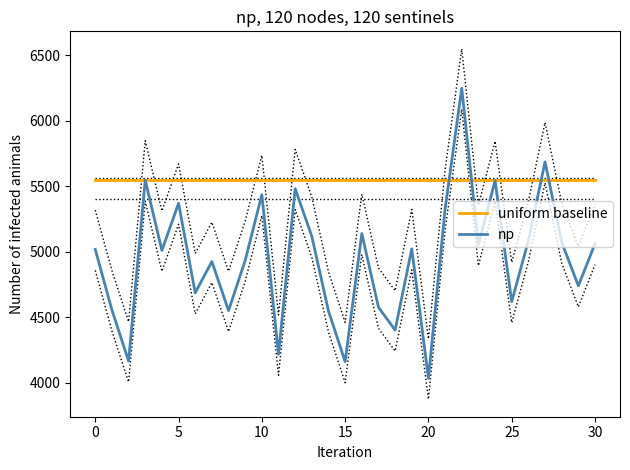

What is the highest value of the np series?

6247.1